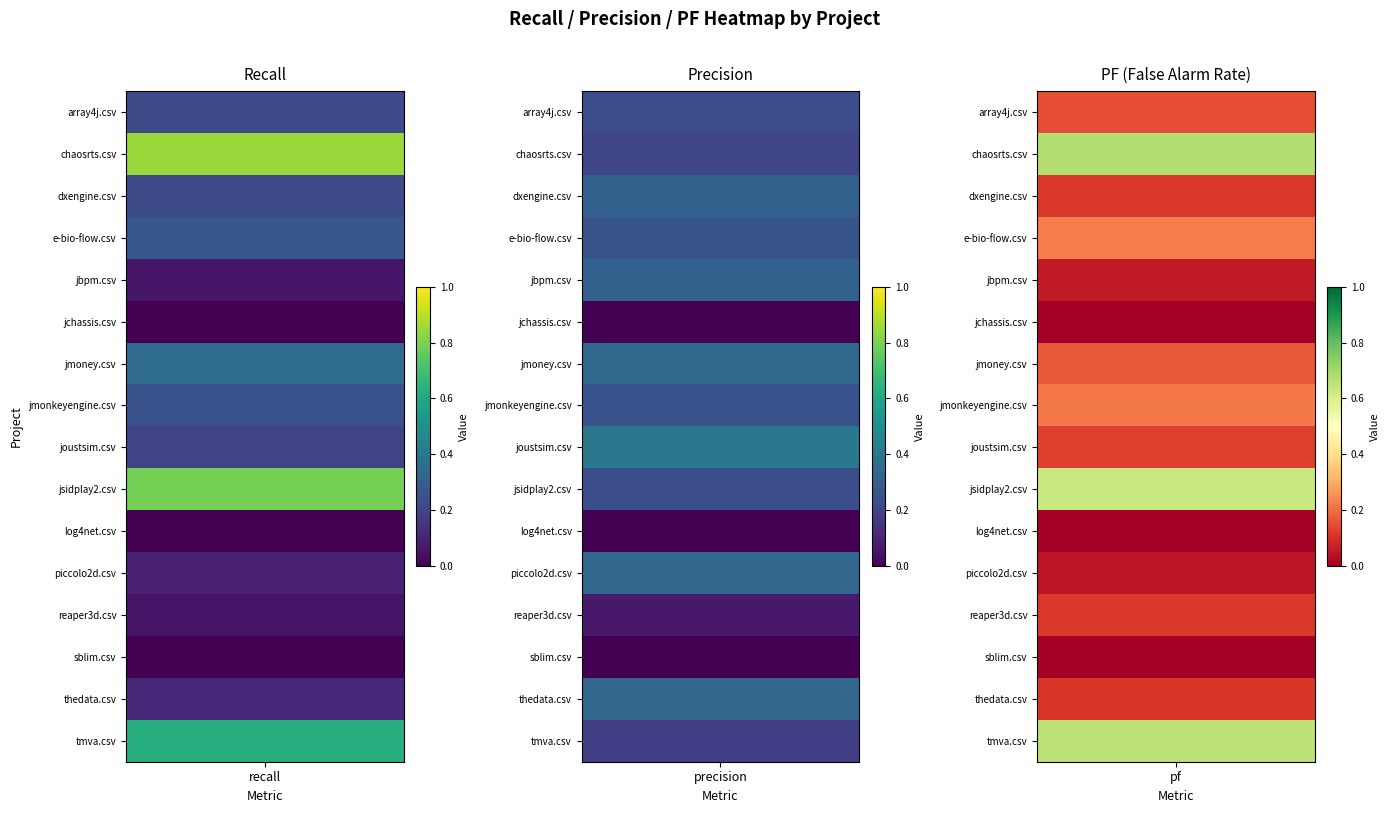

At how many categories does at least one series exceed 0?

3